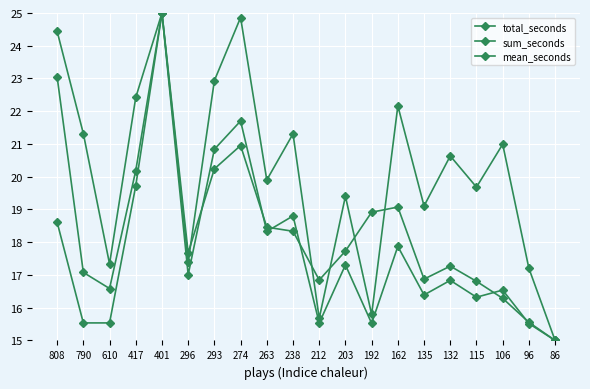

List the labels in order of total_seconds value, smallest first.

86, 96, 106, 115, 212, 135, 132, 610, 296, 203, 238, 263, 192, 162, 293, 274, 790, 417, 808, 401